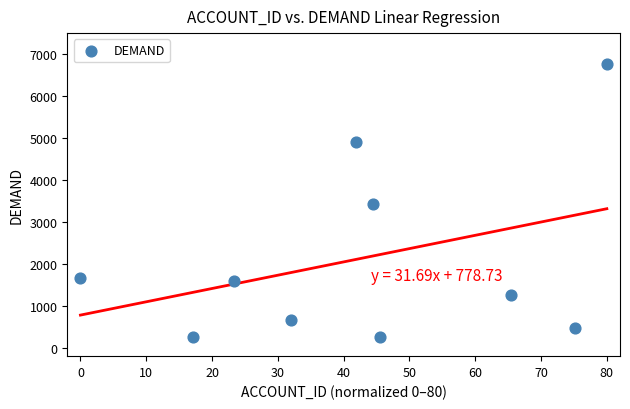

What is the average Y value?

2125